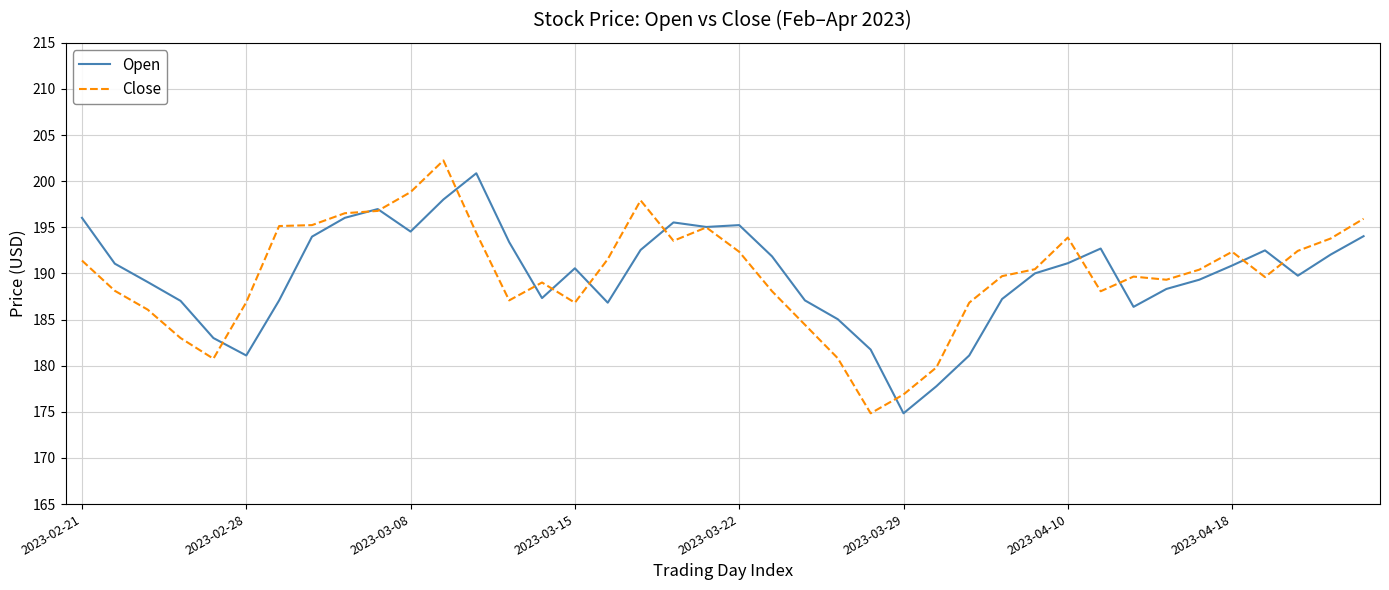

Does the chart have visible grid lines?

Yes